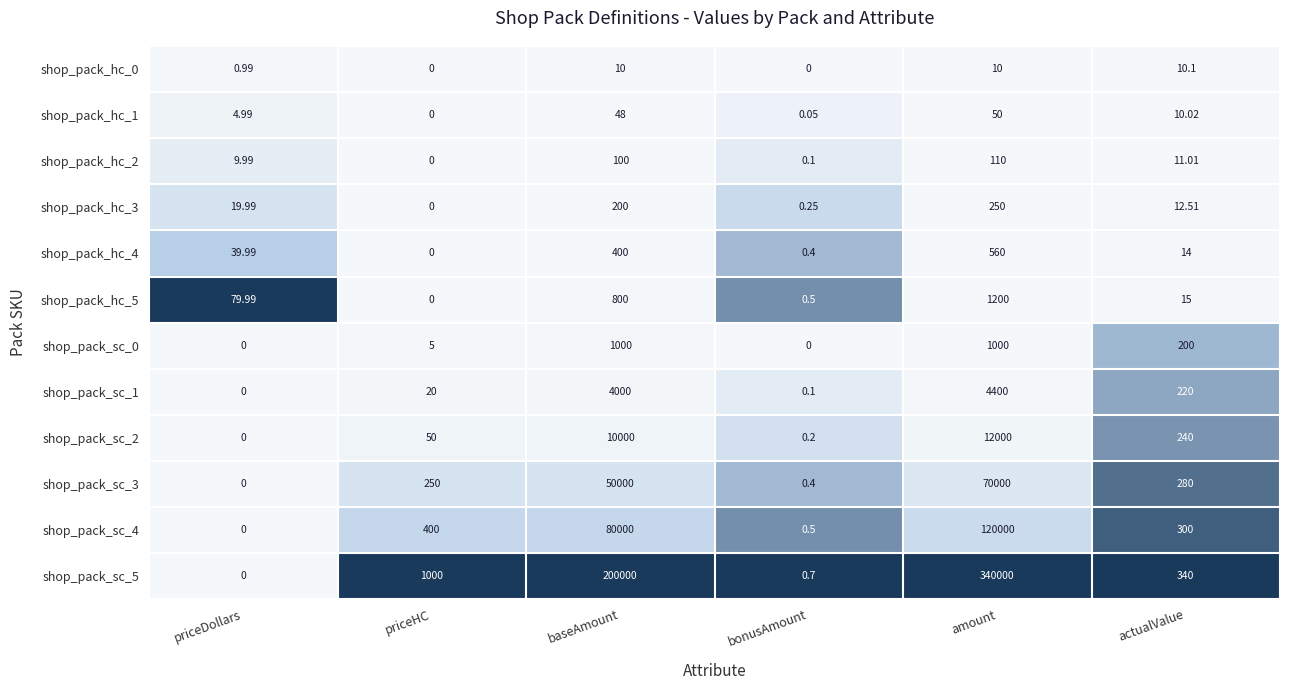

Which category has the highest value in the shop_pack_sc_3 series?

amount